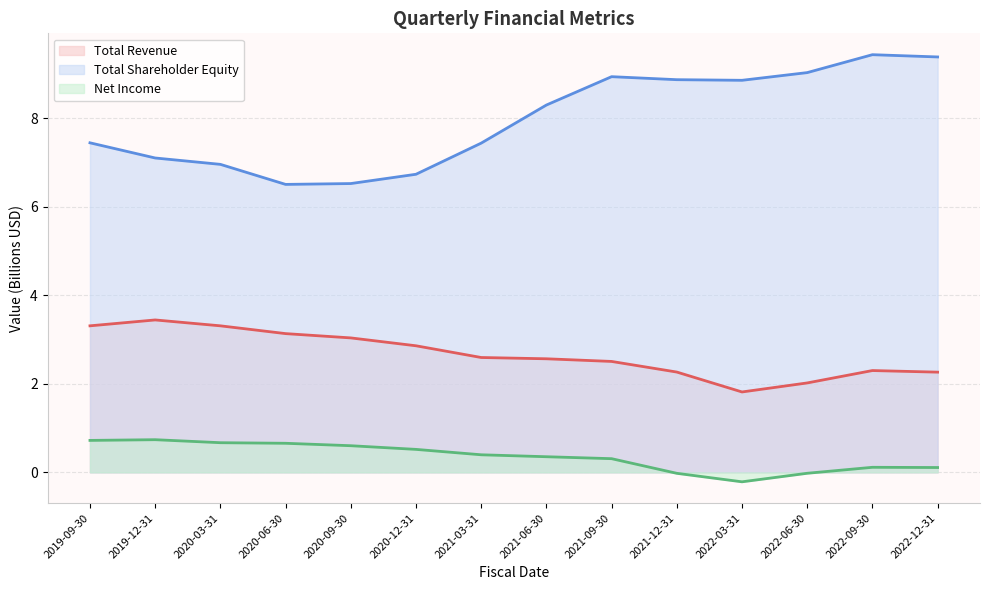

What are all the series names shown in the legend?

Total Revenue, Total Shareholder Equity, Net Income